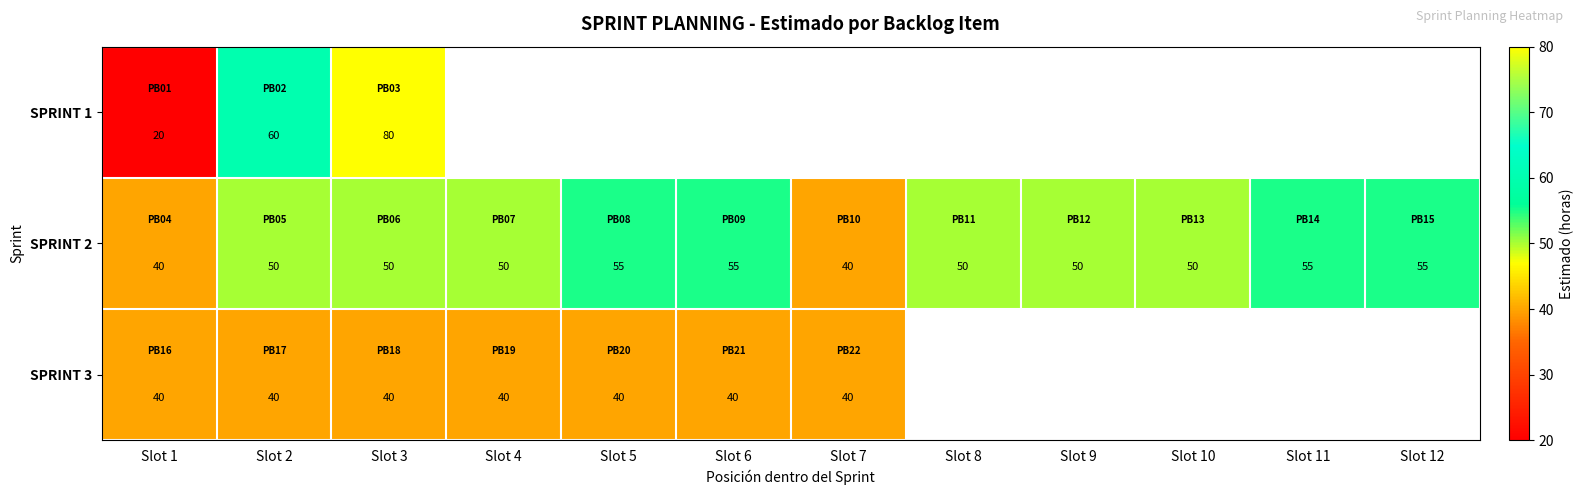

Is it true that SPRINT 2 equals 50 at Slot 9?

True